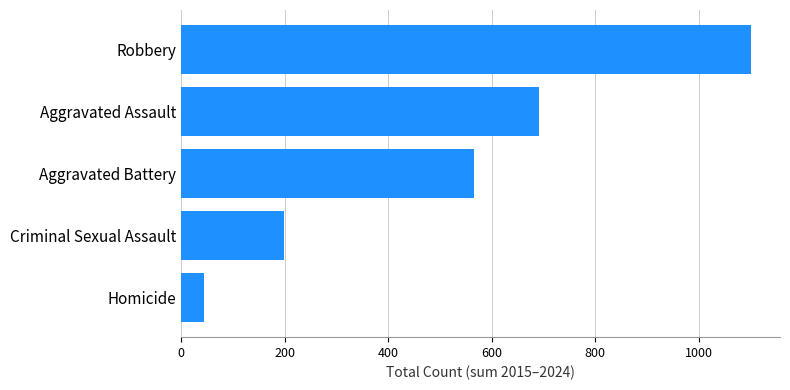

What is the smallest value displayed?

44